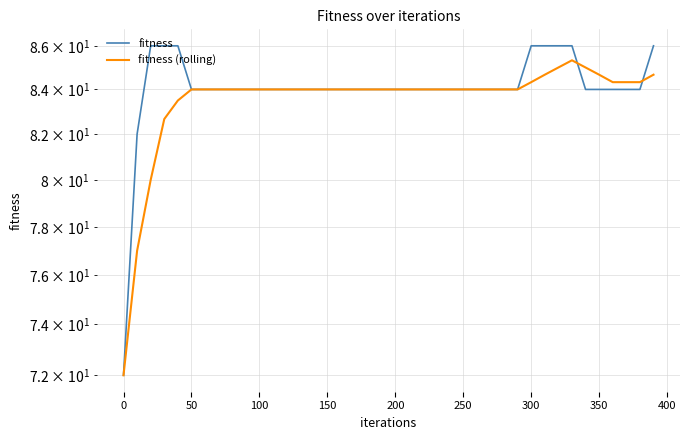

How many intersections are there between fitness and fitness (rolling)?

2